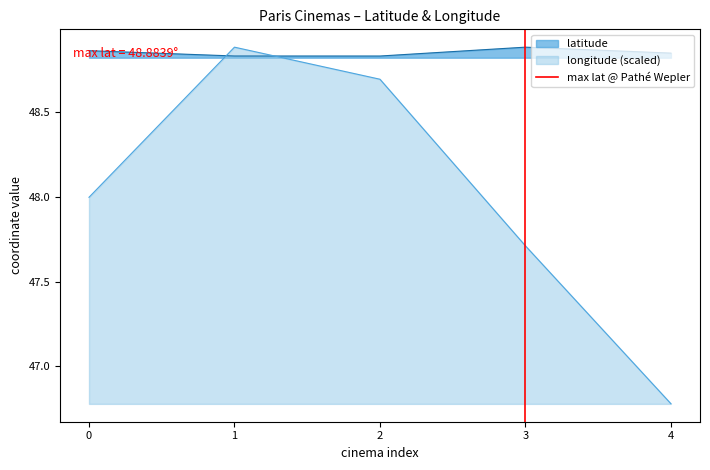

List the labels in order of longitude (scaled) value, smallest first.

4, 3, 0, 2, 1